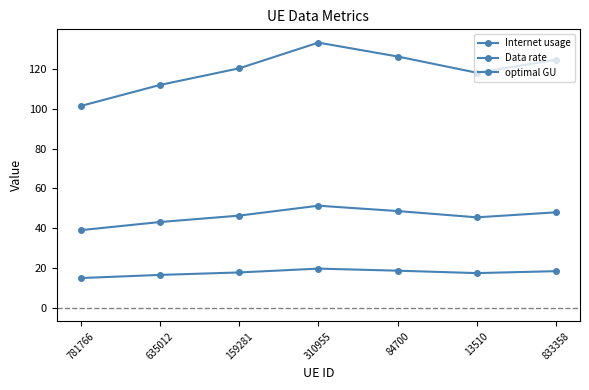

Count the number of data series in this chart.

3